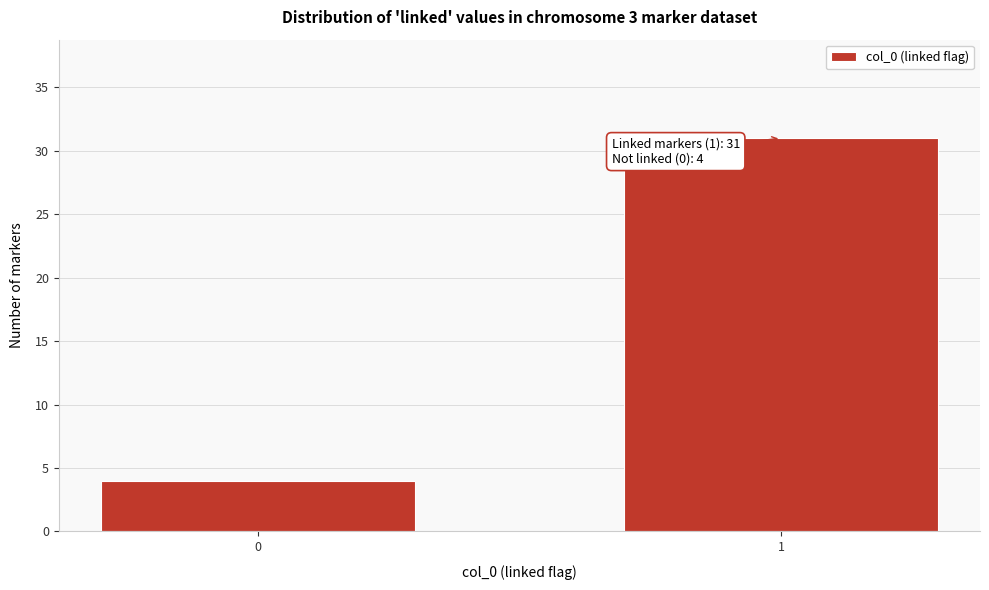

Reading left to right, list all the values displayed in this chart.

4	31